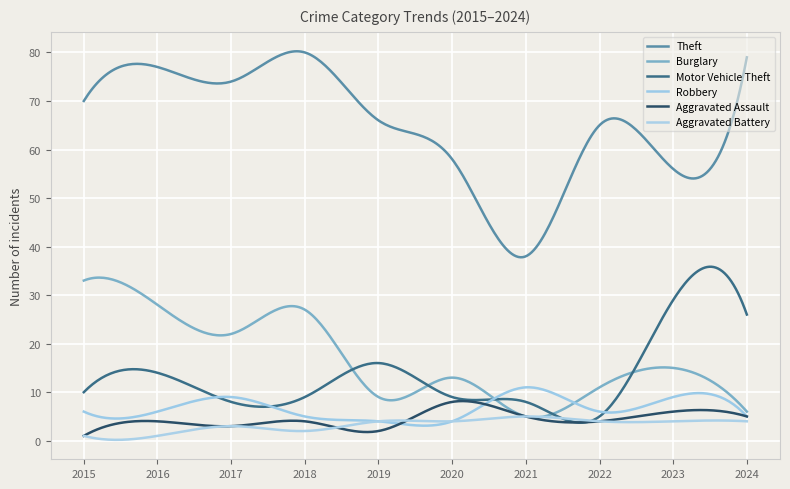

True or false: Robbery has more than 1 interior local peaks.

True